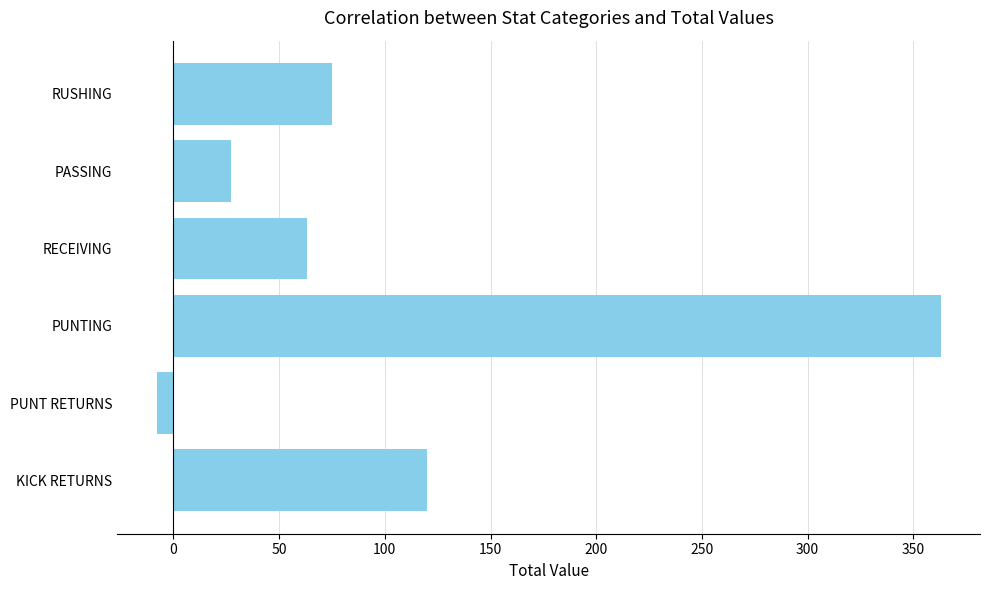

How many distinct data groups are displayed?

1